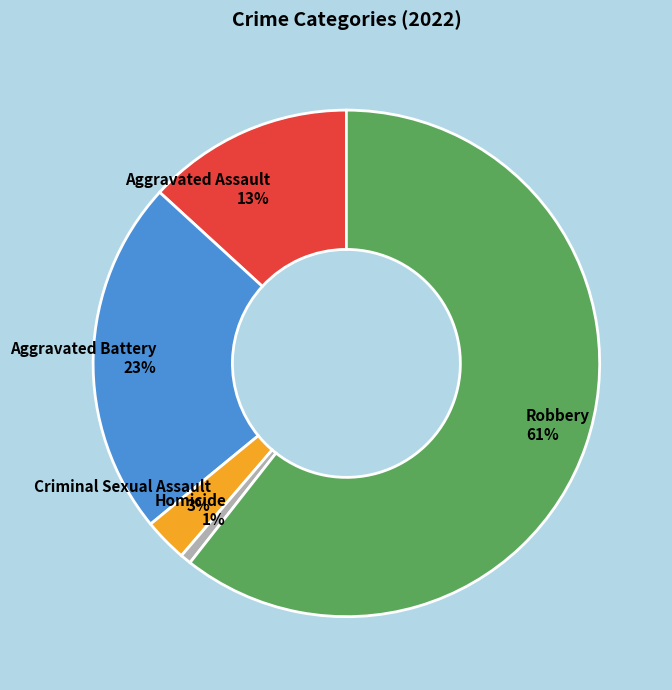

Which slice is the smallest?

Homicide